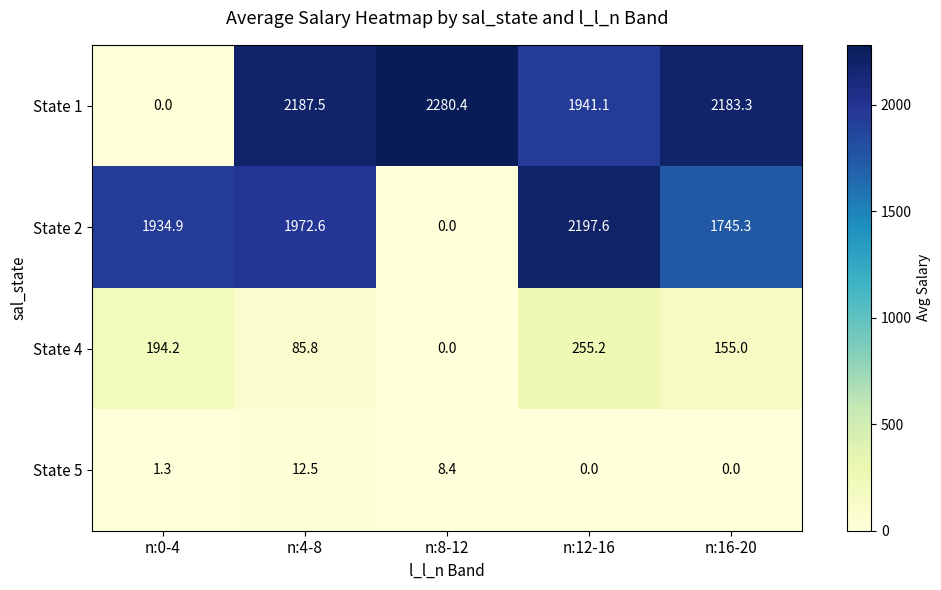

At which category is the sum across all series the highest?

n:12-16